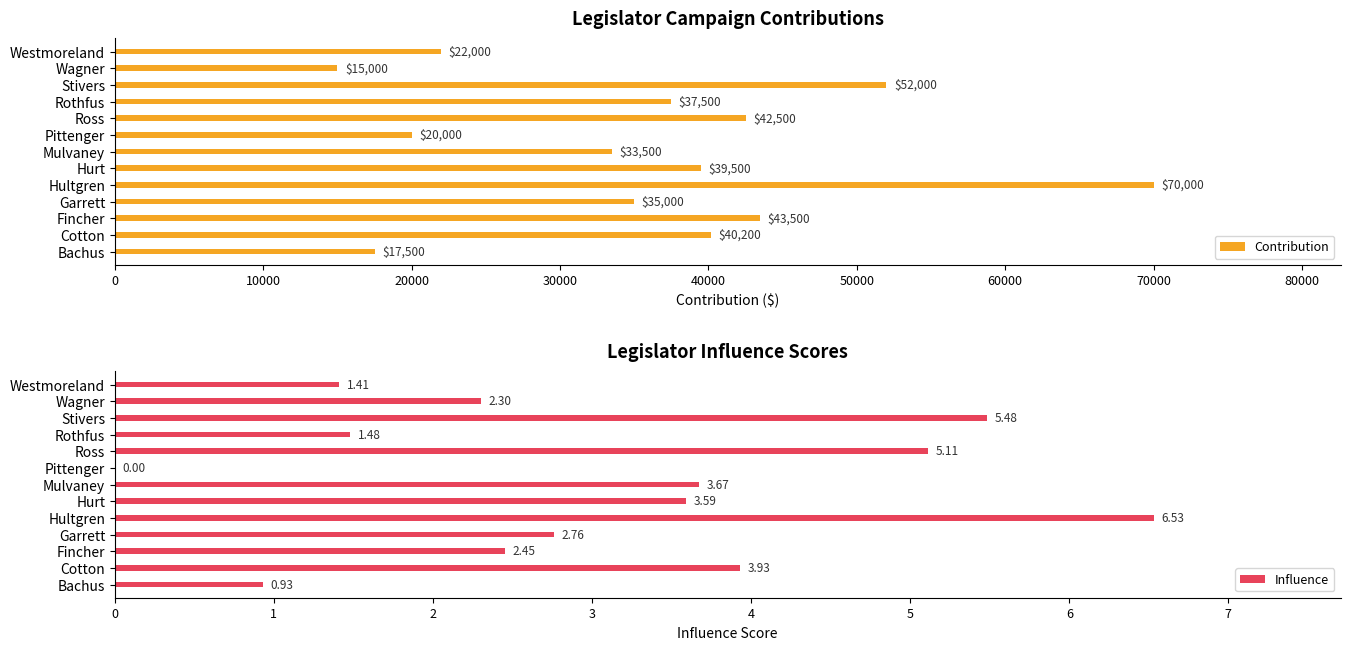

What is the value of the Influence bar at the 9th from the left?

5.1